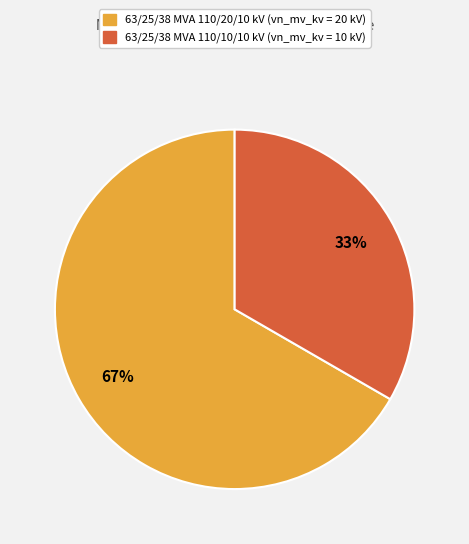

How many slices are in this pie chart?

2